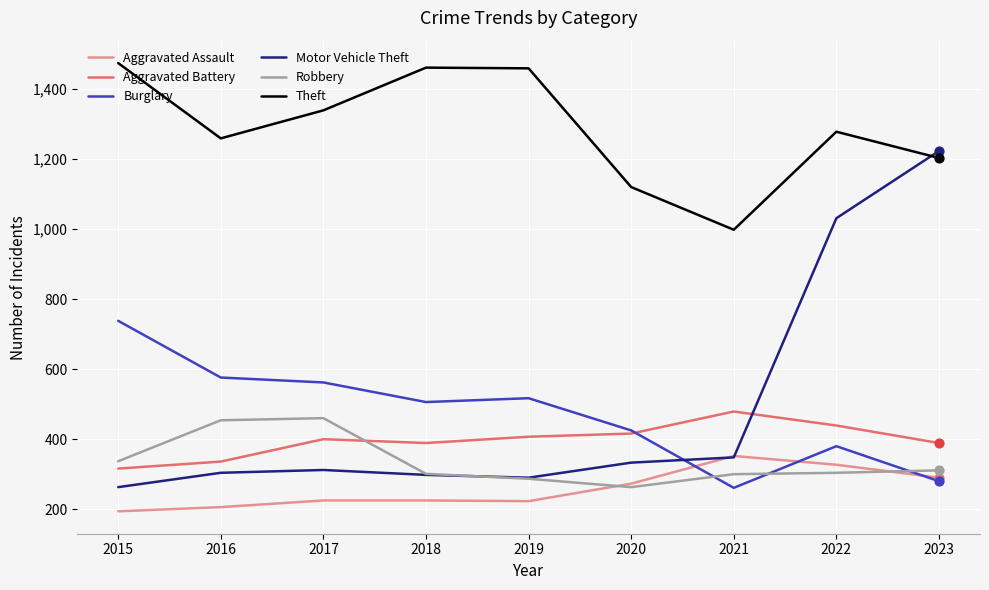

Which series changed the most between 2015 and 2019?

Burglary